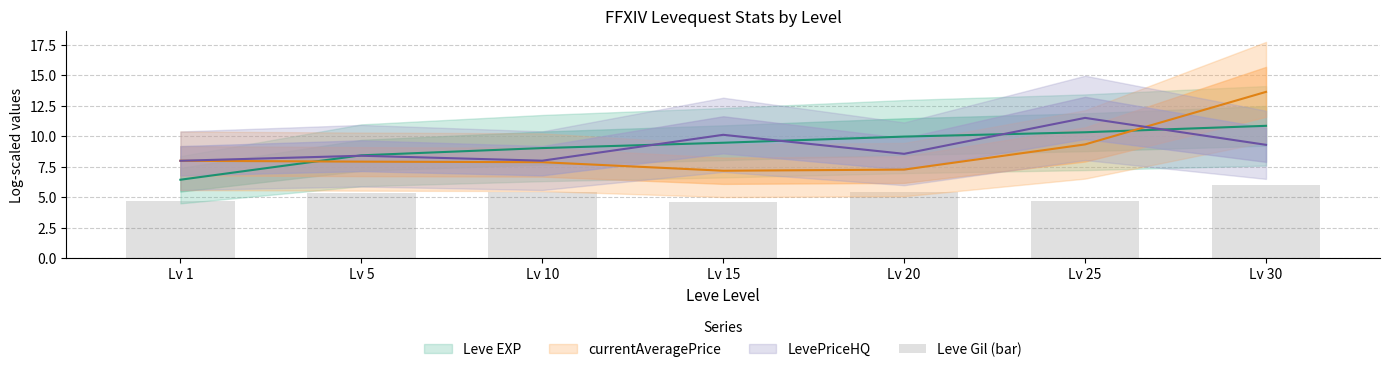

The chart shows a value of 2.6 at Lv 25. True or false?

False